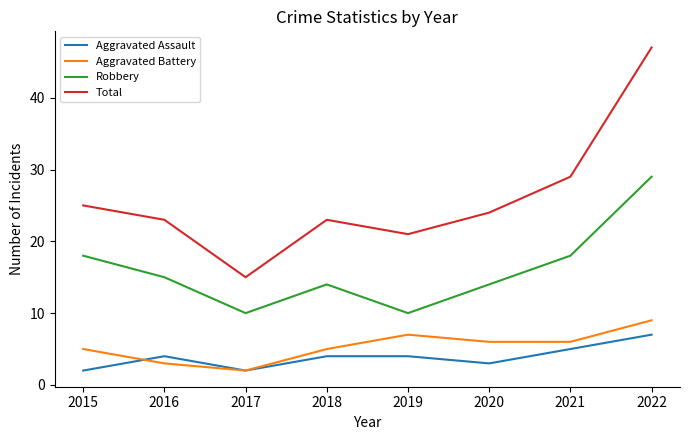

What is the highest value of the Aggravated Battery series?

9